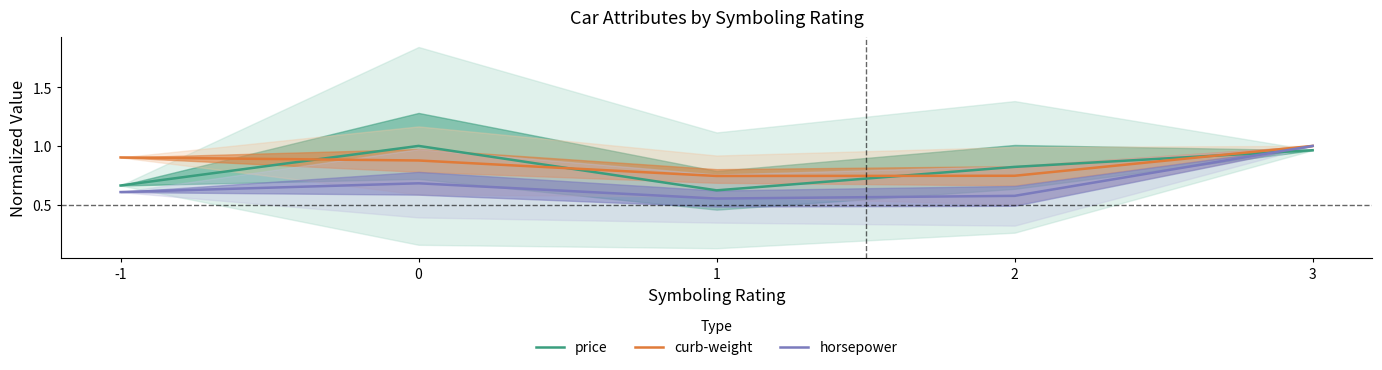

The curb-weight series shows 0.7 at 1. True or false?

True